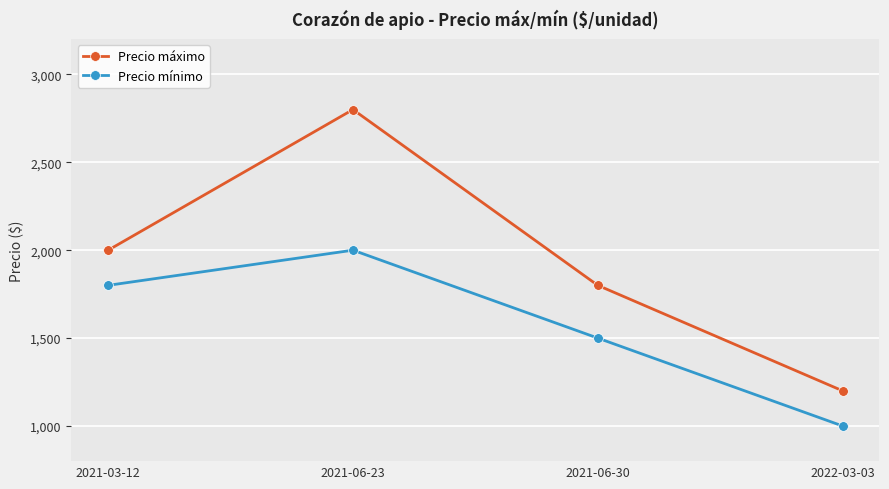

In Precio mínimo, how many points are higher than both neighbors (excluding endpoints)?

1